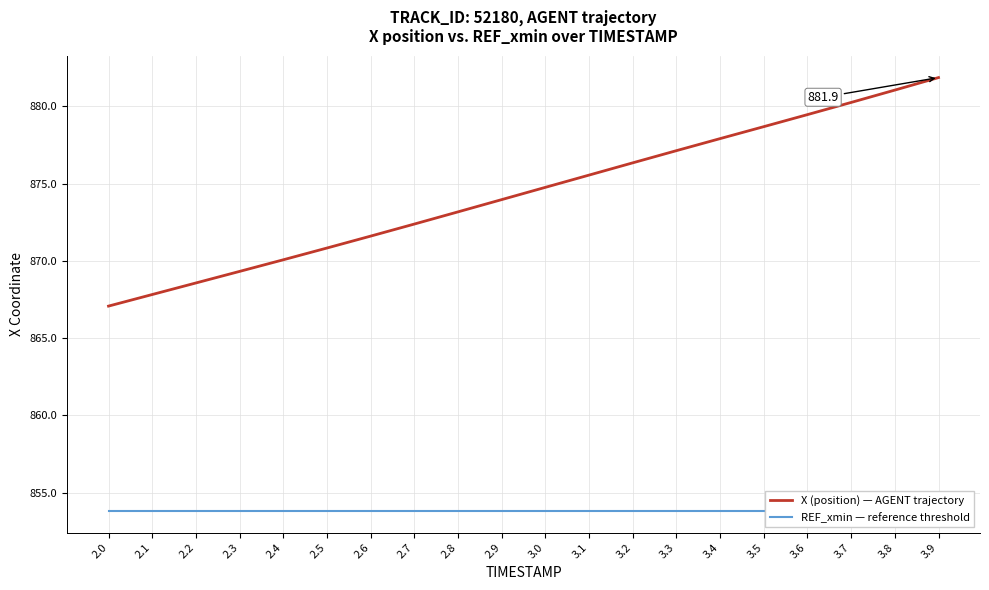

The REF_xmin — reference threshold series shows 1338.5 at 3.6. True or false?

False